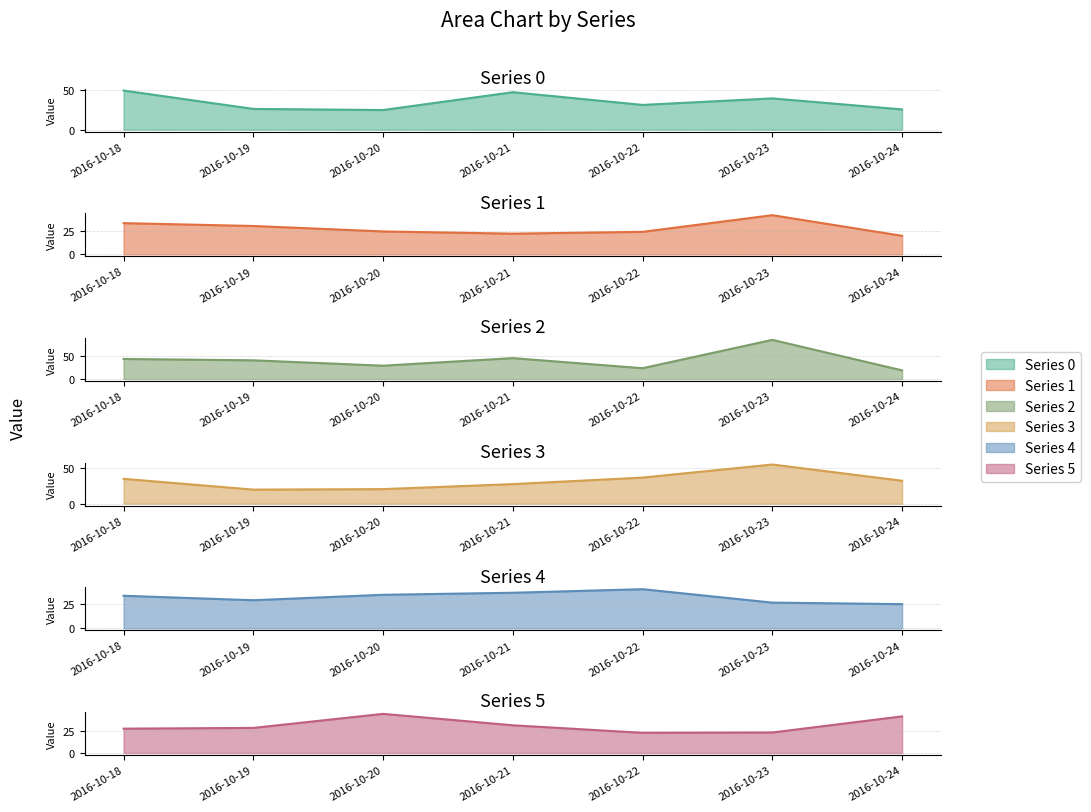

Reading left to right, transcribe all the data shown in this chart.

0: 2016-10-18=48.8	2016-10-19=25.9	2016-10-20=24.5	2016-10-21=46.7	2016-10-22=30.9	2016-10-23=39.0	2016-10-24=25.3
1: 2016-10-18=34.1	2016-10-19=31.0	2016-10-20=25.0	2016-10-21=22.6	2016-10-22=24.6	2016-10-23=42.8	2016-10-24=20.2
2: 2016-10-18=44.5	2016-10-19=41.5	2016-10-20=29.6	2016-10-21=46.4	2016-10-22=24.0	2016-10-23=86.9	2016-10-24=19.2
3: 2016-10-18=34.9	2016-10-19=19.8	2016-10-20=20.5	2016-10-21=27.5	2016-10-22=36.7	2016-10-23=55.0	2016-10-24=32.3
4: 2016-10-18=33.2	2016-10-19=28.7	2016-10-20=34.2	2016-10-21=36.3	2016-10-22=39.9	2016-10-23=26.3	2016-10-24=24.7
5: 2016-10-18=28.1	2016-10-19=28.9	2016-10-20=45.1	2016-10-21=32.0	2016-10-22=23.3	2016-10-23=23.7	2016-10-24=42.2